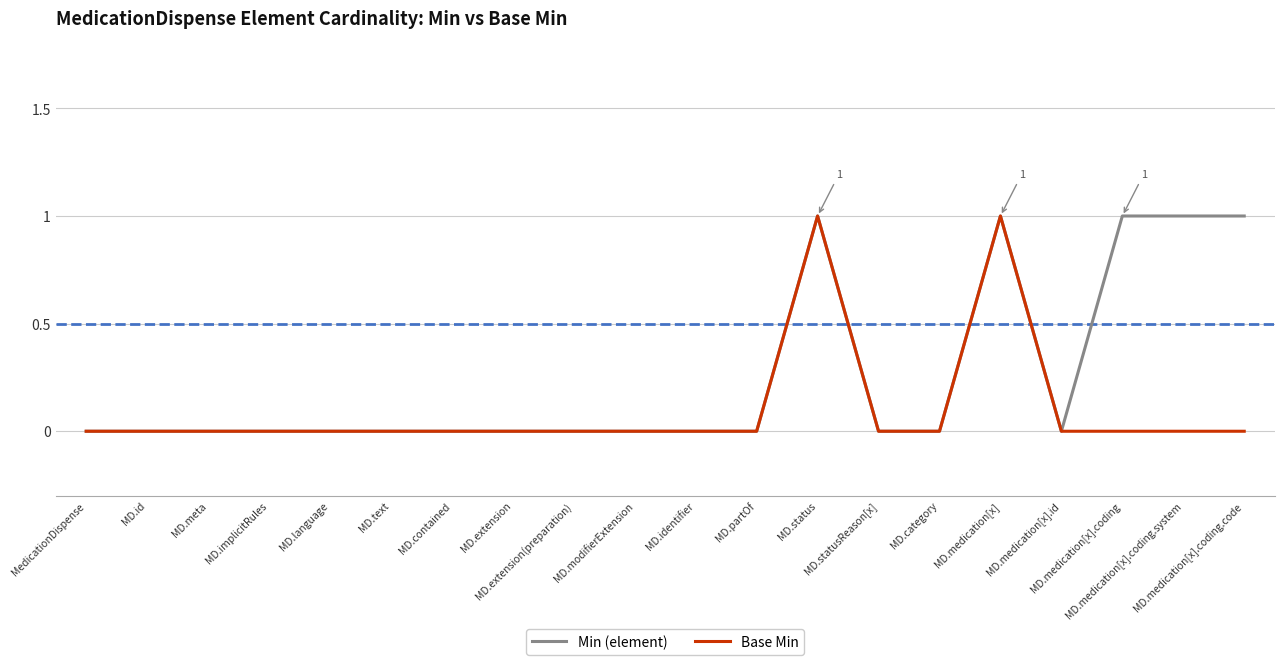

List the series in order of their overall mean, lowest first.

Base Min, Min (element)